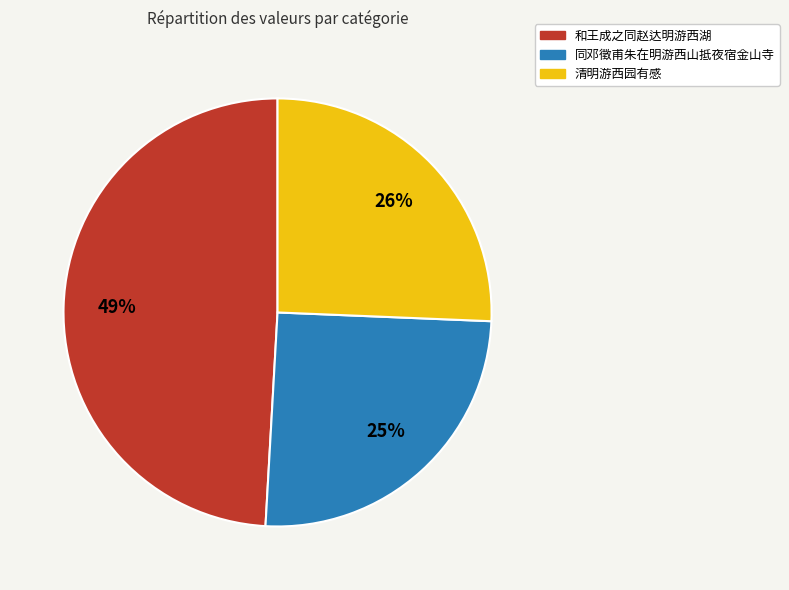

To the nearest percent, what portion does 和王成之同赵达明游西湖 represent?

49%